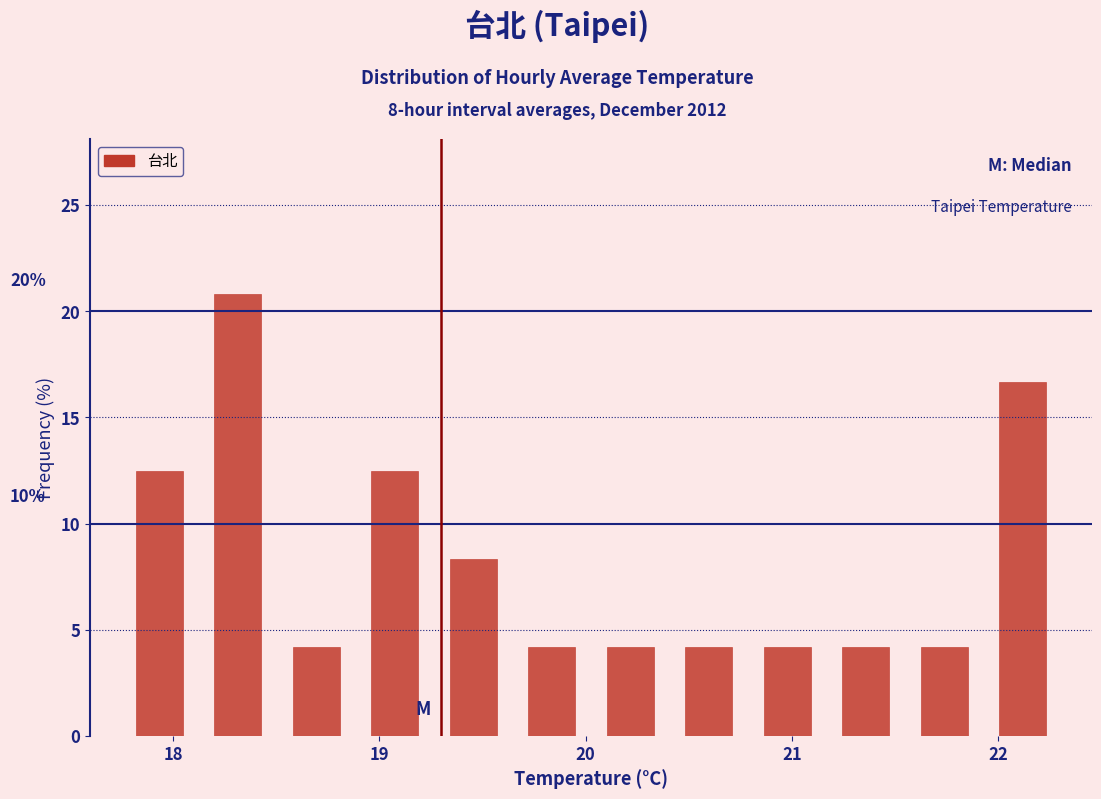

Read against the x-axis, roughly where is the centre of the tallest bar?

18.3